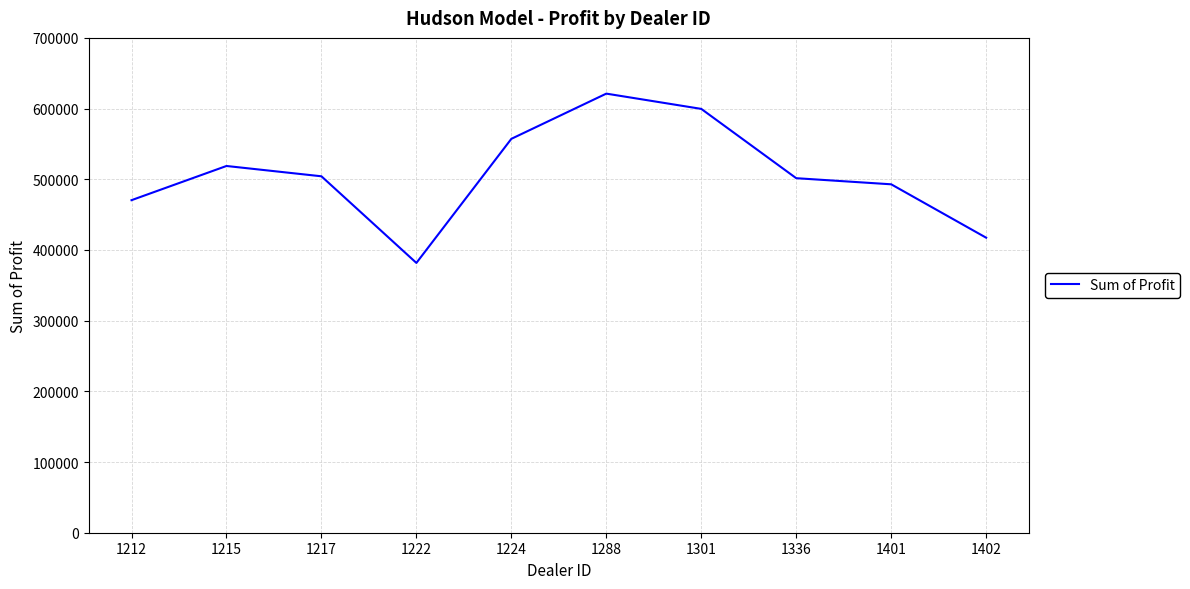

Is this an area chart (filled region under the line)?

No